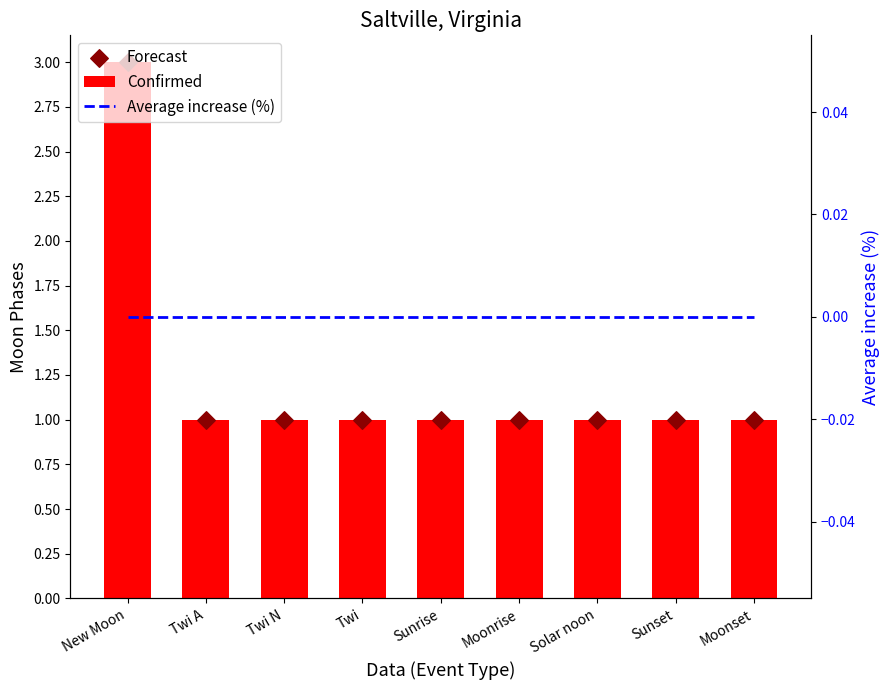

Which series contains the highest Y value?

Confirmed